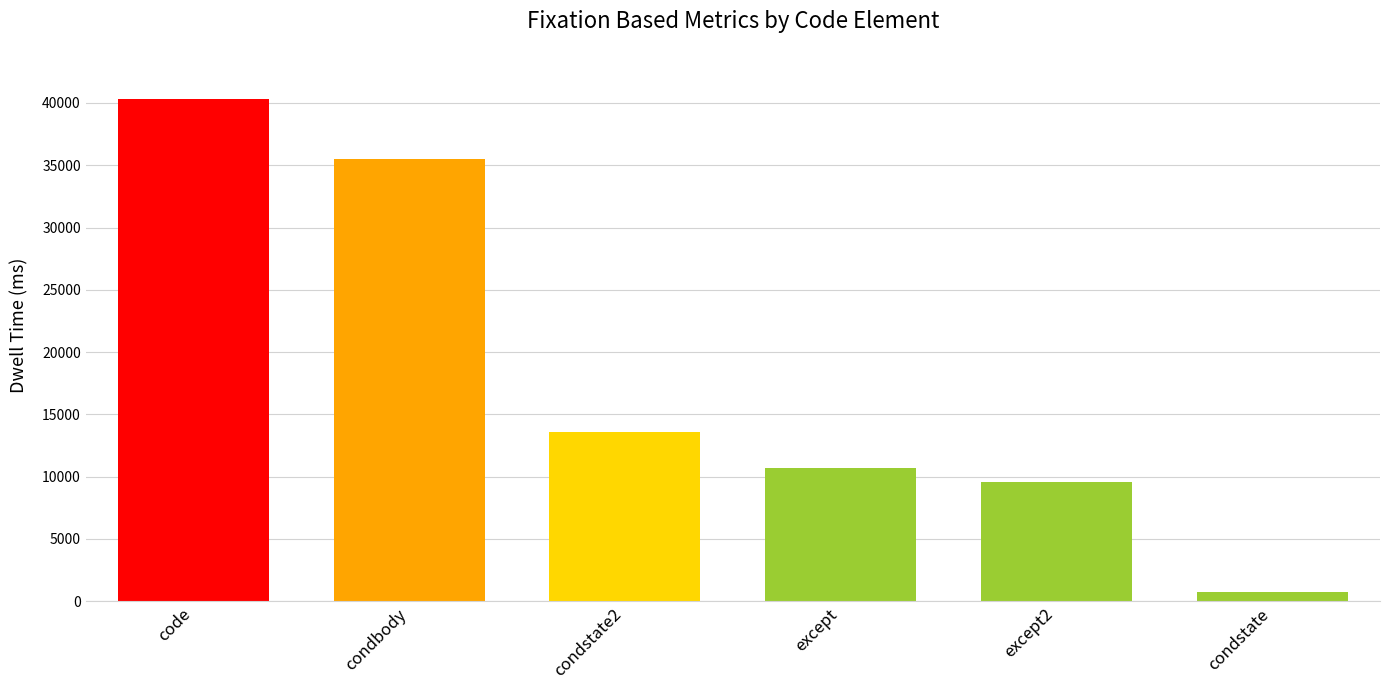

What is the value of the 3rd bar from the left?

13618.3